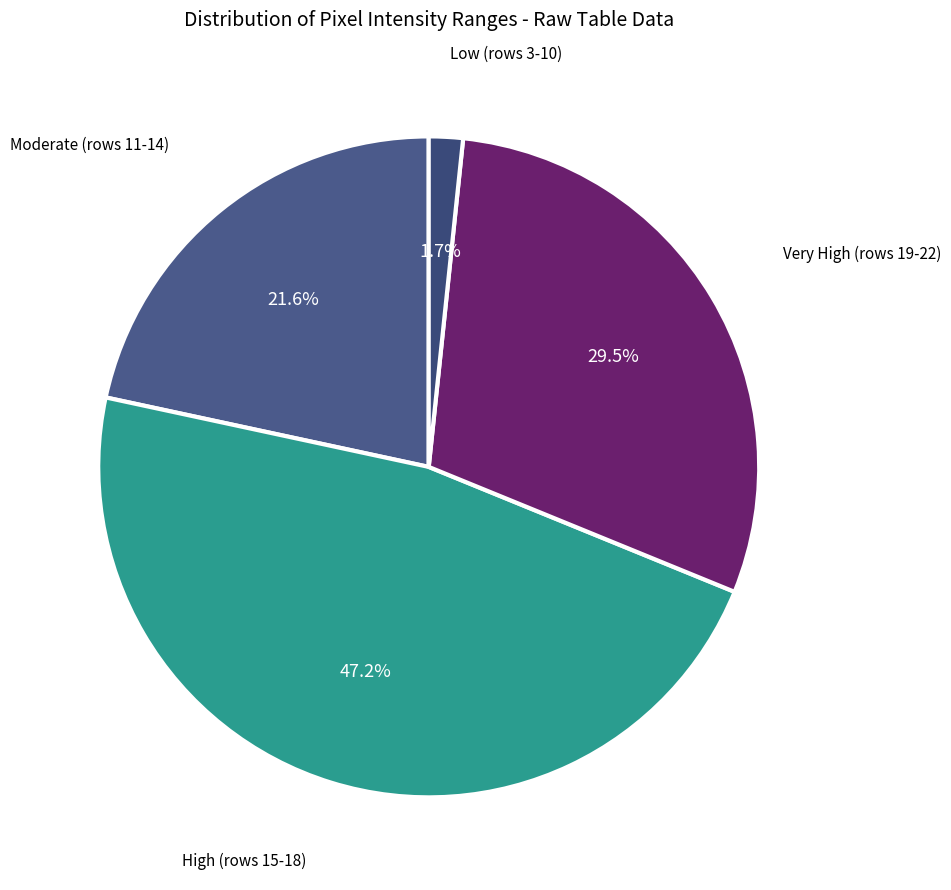

Does any single category account for the majority?

No